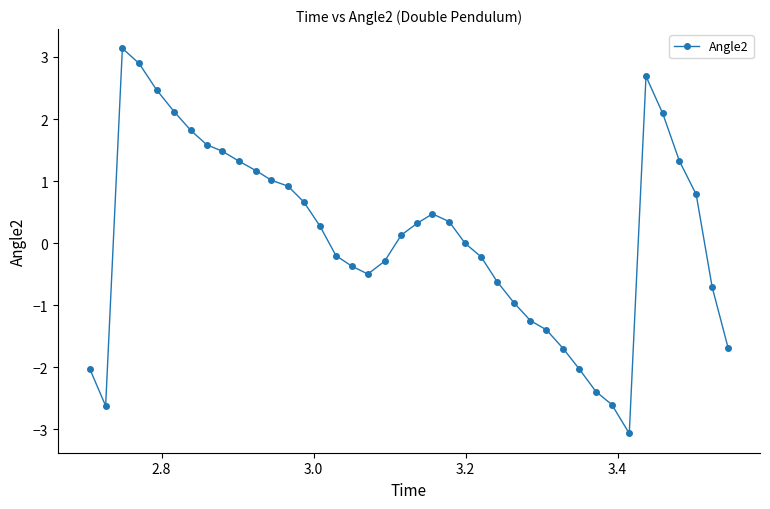

What is the difference between the second highest and minimum values?

6.0